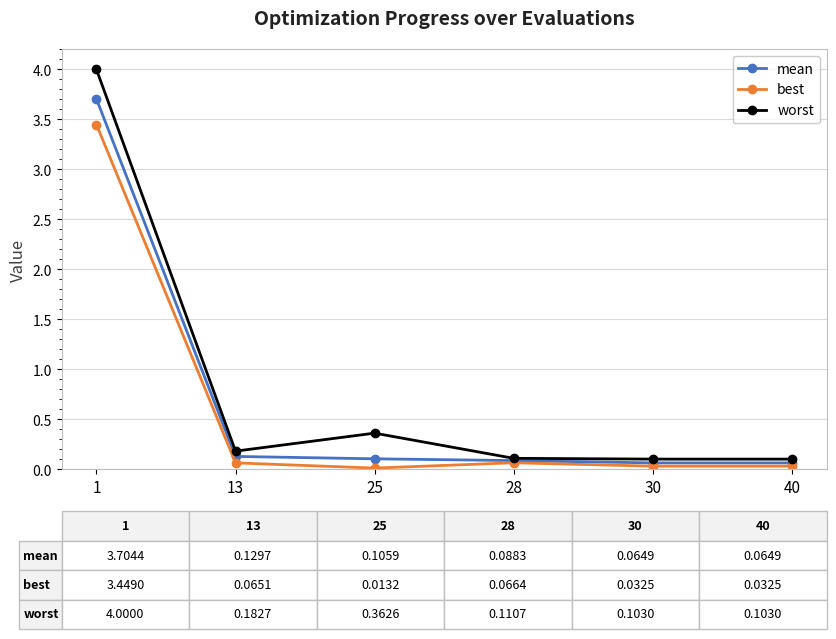

At which label is worst closest to 2?

25